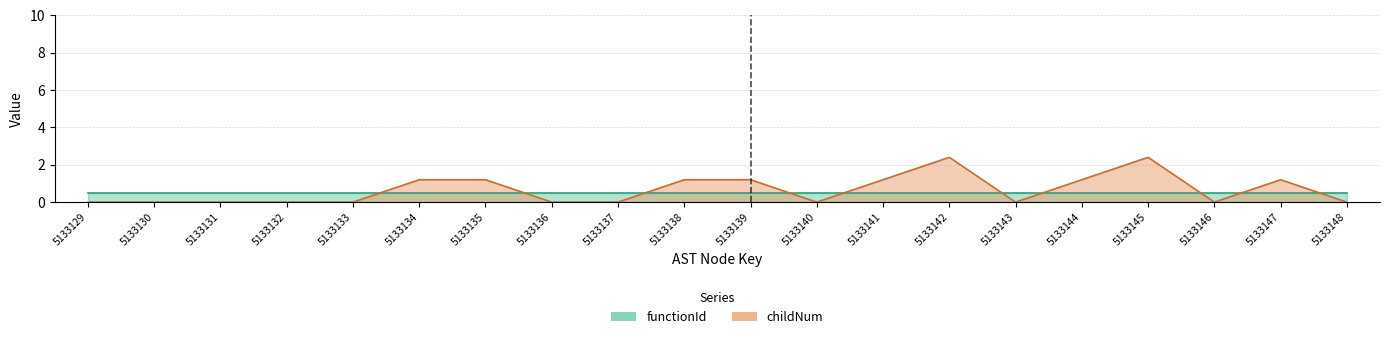

Rank the categories by value from highest to lowest.

5133142, 5133145, 5133134, 5133135, 5133138, 5133139, 5133141, 5133144, 5133147, 5133129, 5133130, 5133131, 5133132, 5133133, 5133136, 5133137, 5133140, 5133143, 5133146, 5133148